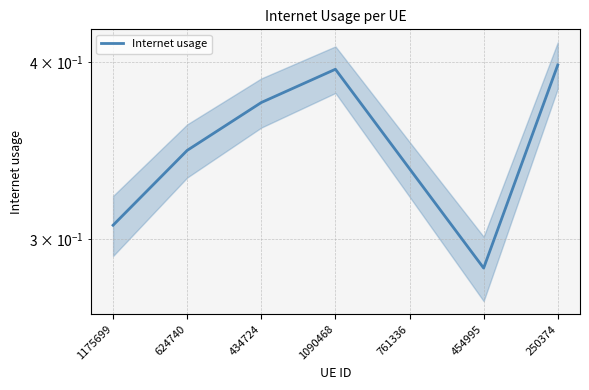

What is the difference between the maximum and minimum values?

0.1